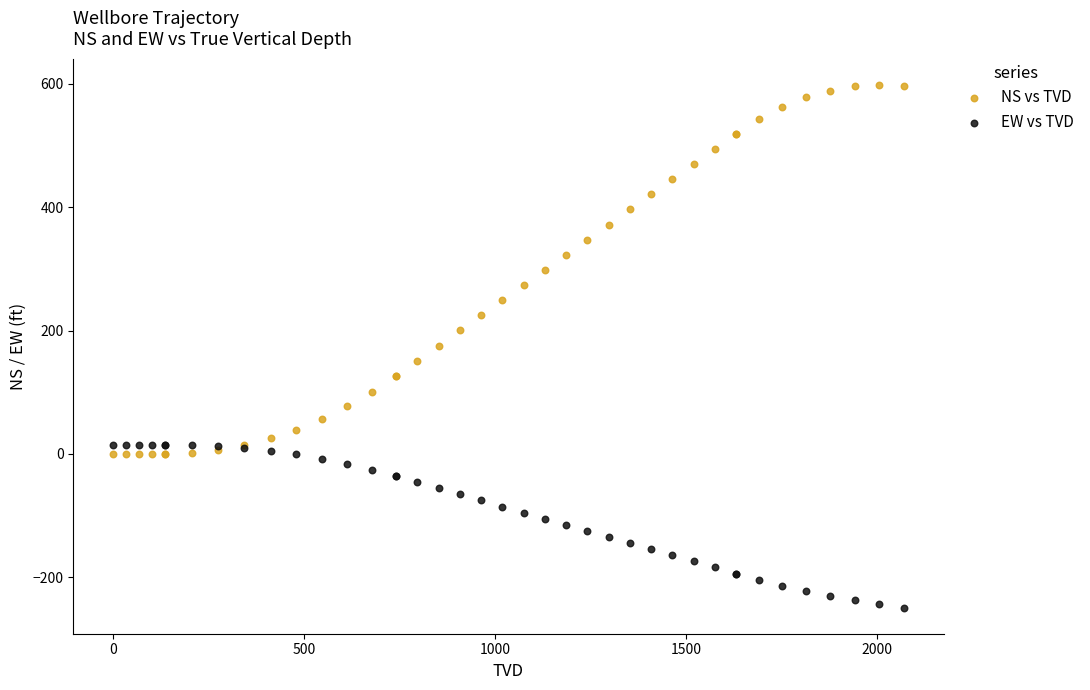

Which series reaches the maximum Y coordinate?

NS vs TVD